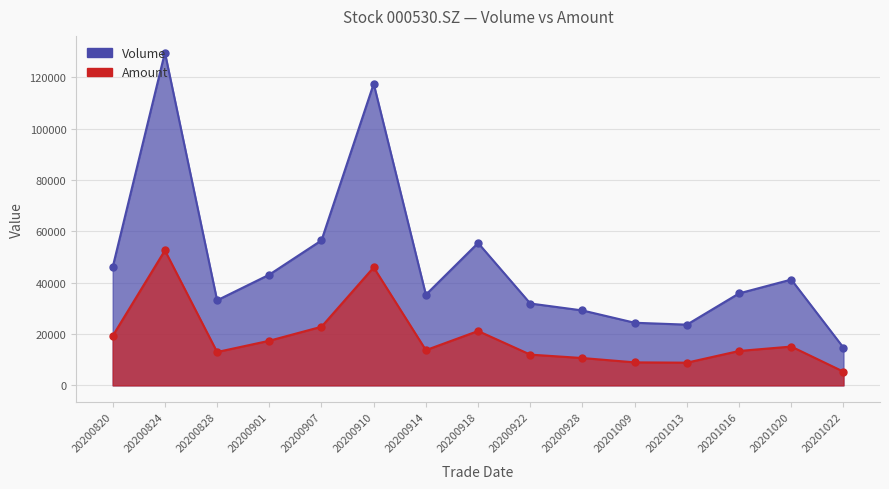

Rank the series at 20201022 from highest to lowest value.

Volume, Amount